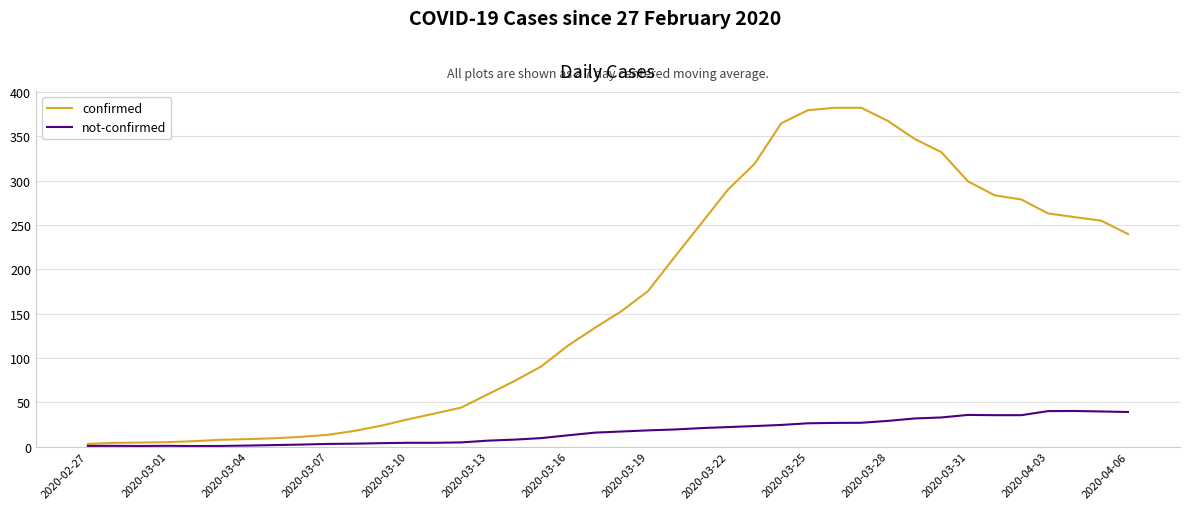

Which series has the largest total across all categories?

confirmed